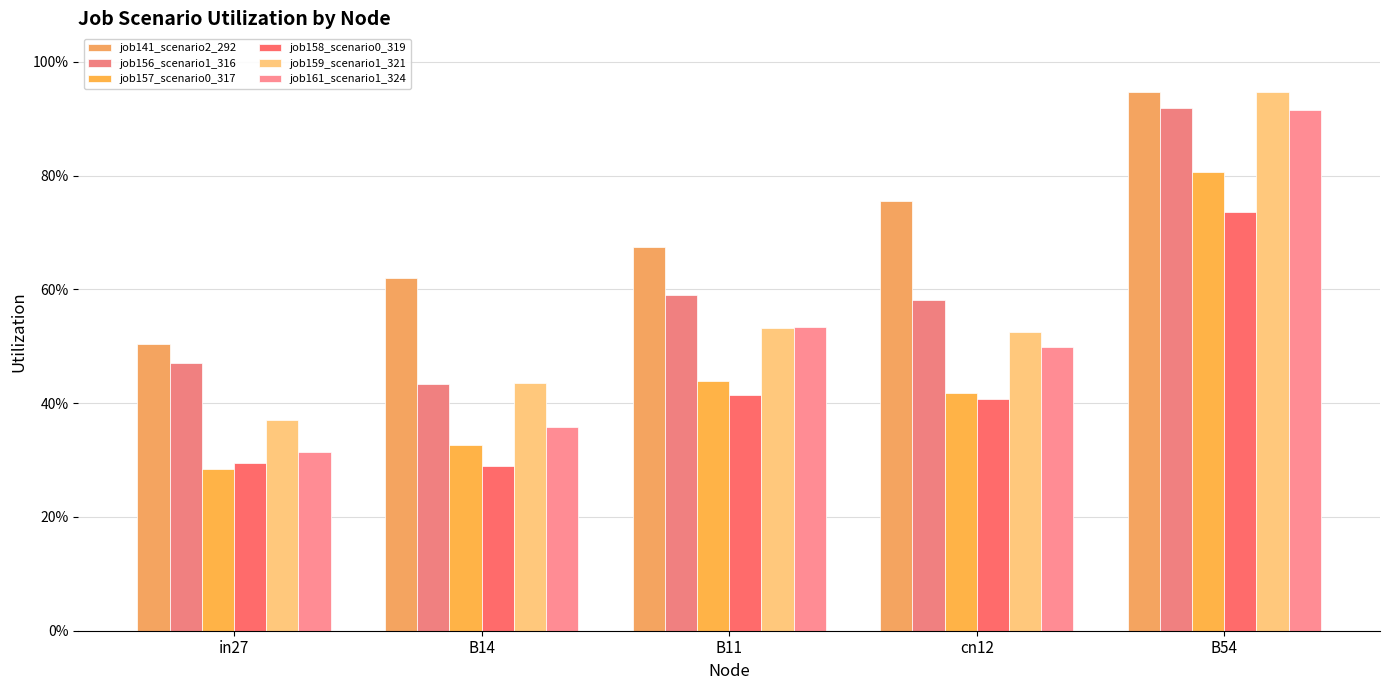

What is the maximum value for job159_scenario1_321?

0.9